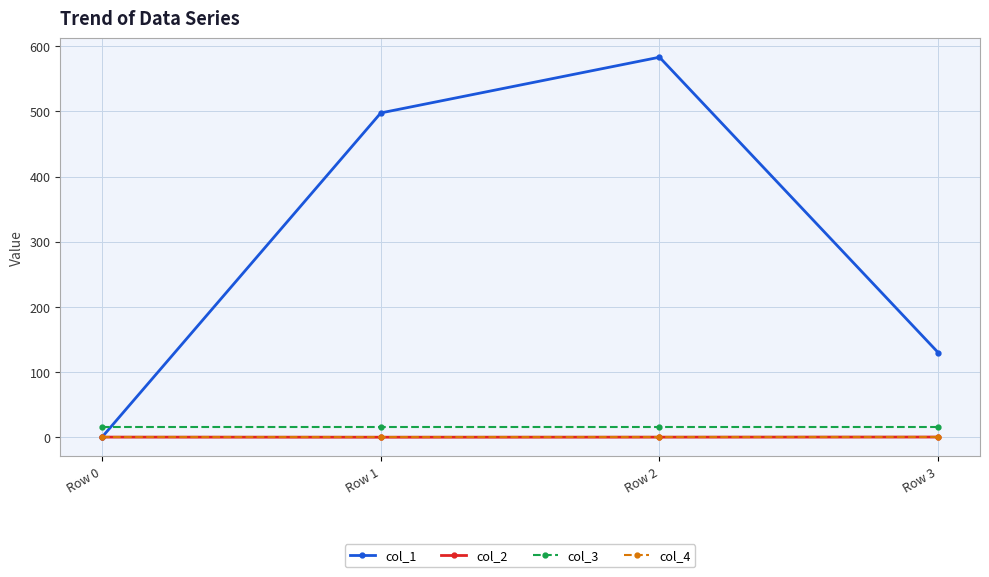

True or false: col_3 and col_2 intersect in this chart.

False